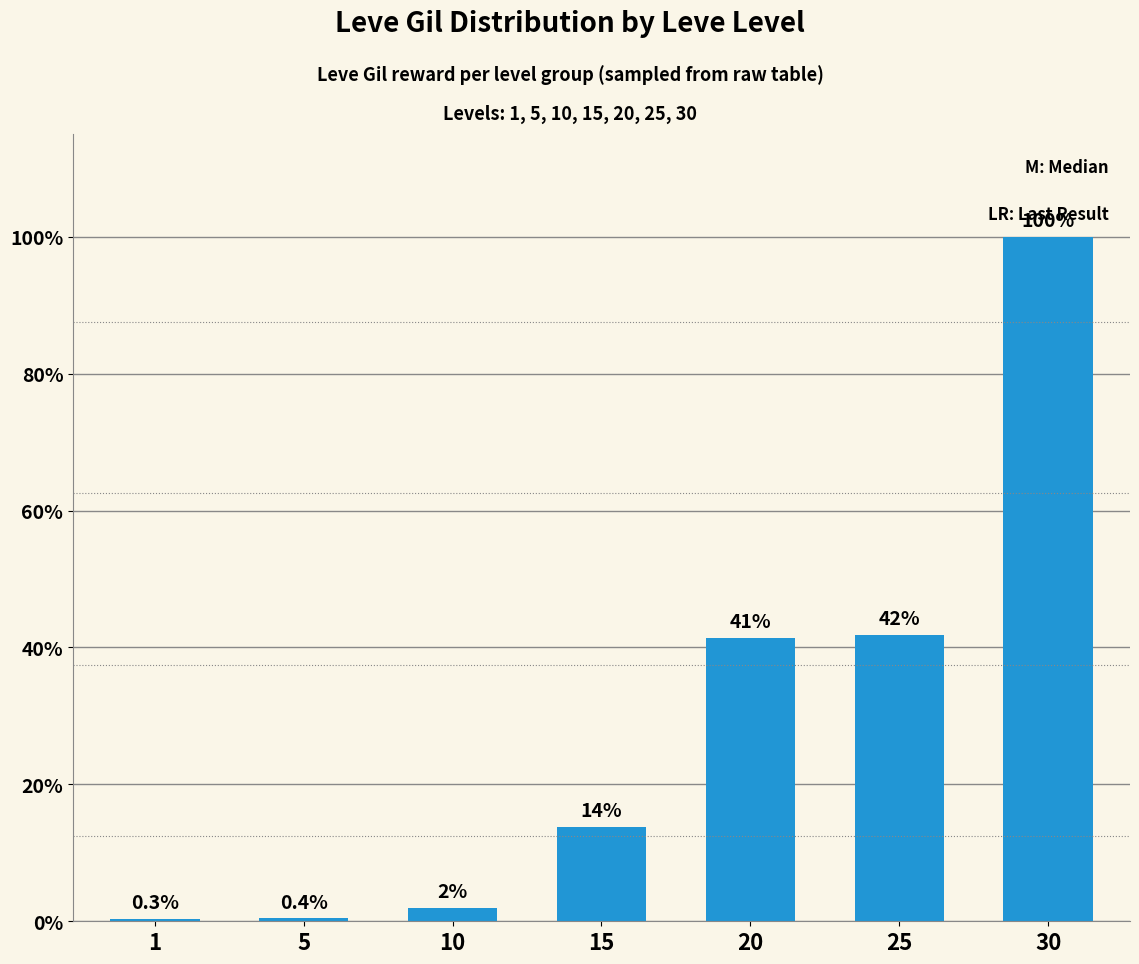

Rank the categories by value from lowest to highest.

1, 5, 10, 15, 20, 25, 30